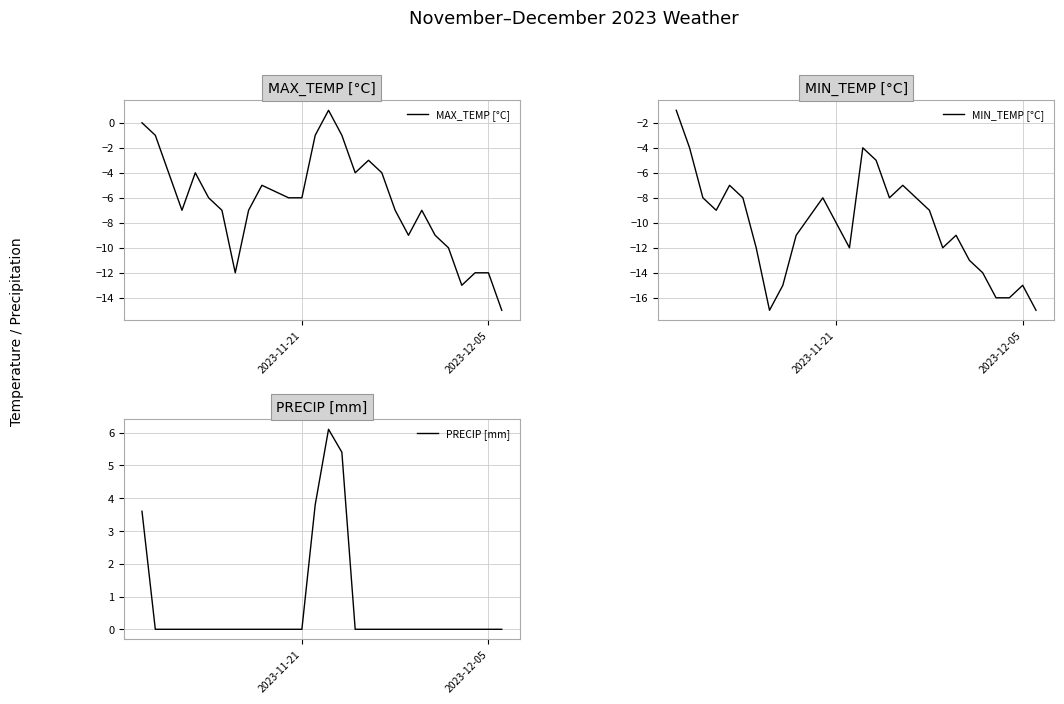

What is the value of the MAX_TEMP [°C] point at the 9th from the left?

-7.0